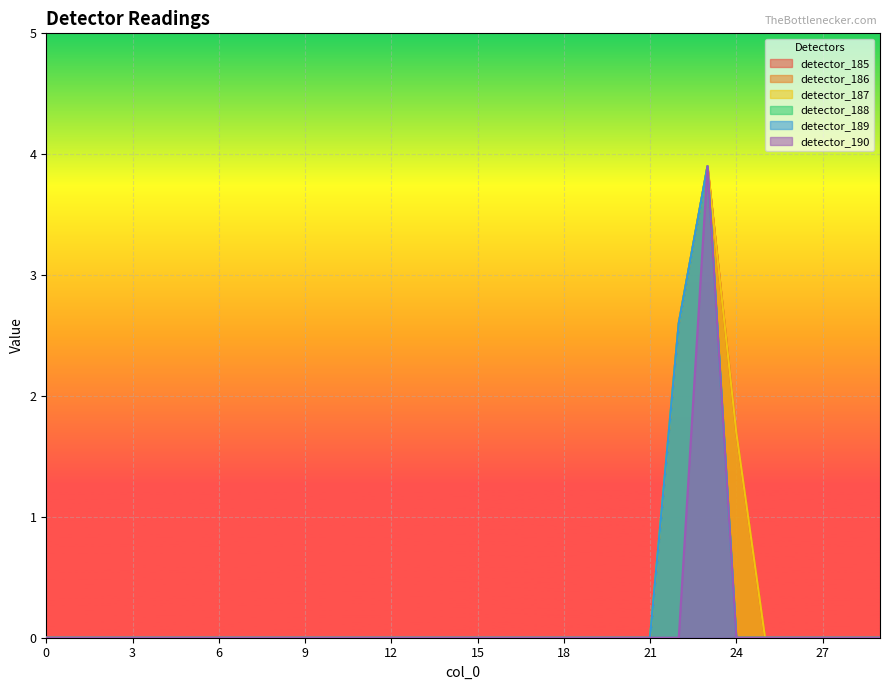

Where is the first local maximum for detector_186?

23